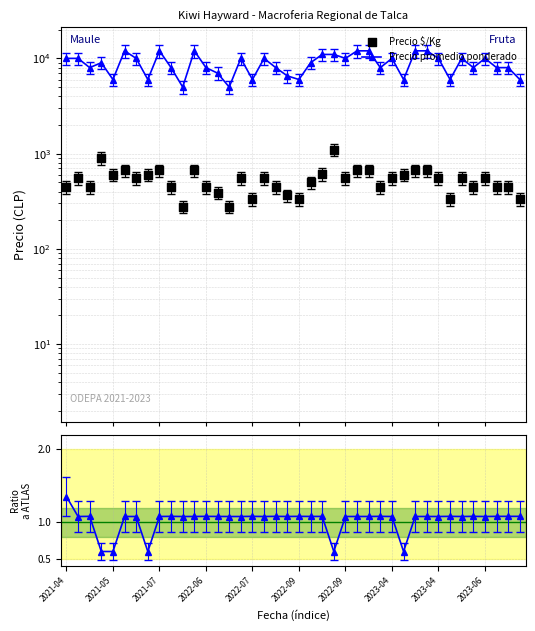

What is the total value across all series at 39?

6334.1